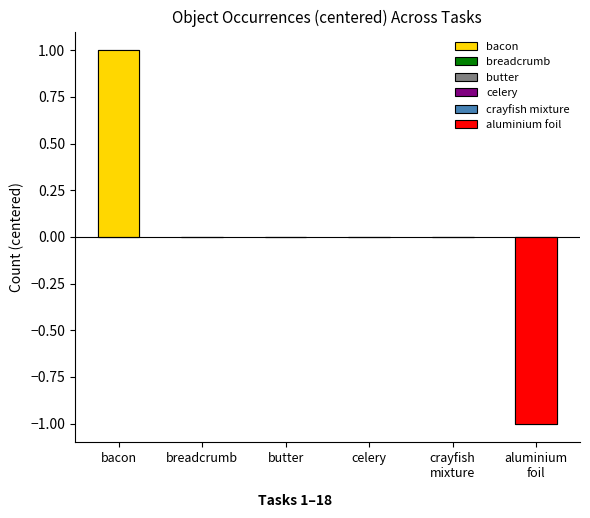

What is the label of the 15th bar from the right?

celery